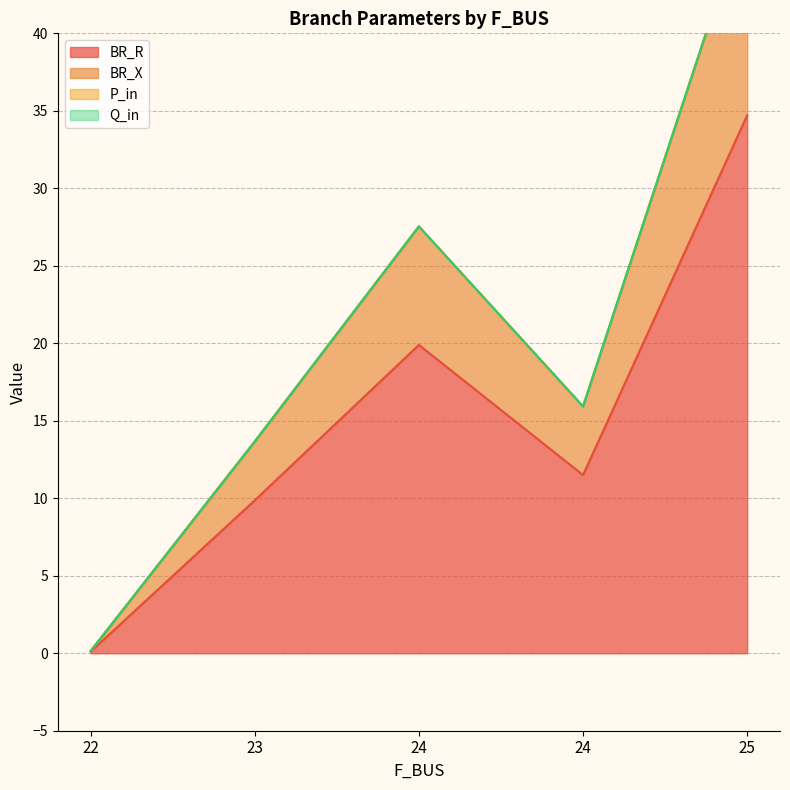

What is the minimum value shown in the chart?

0.1